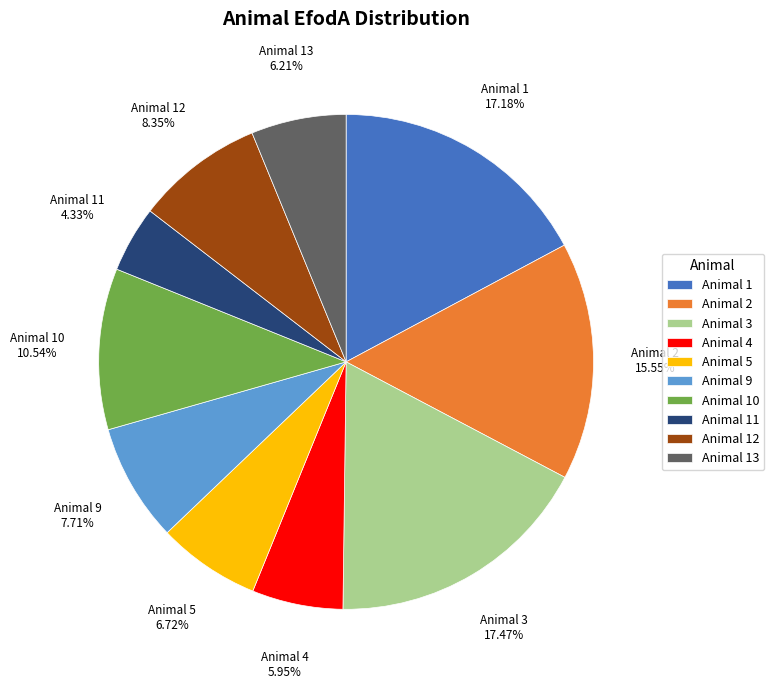

Is the sum of Animal 1 and Animal 5 greater than half?

No